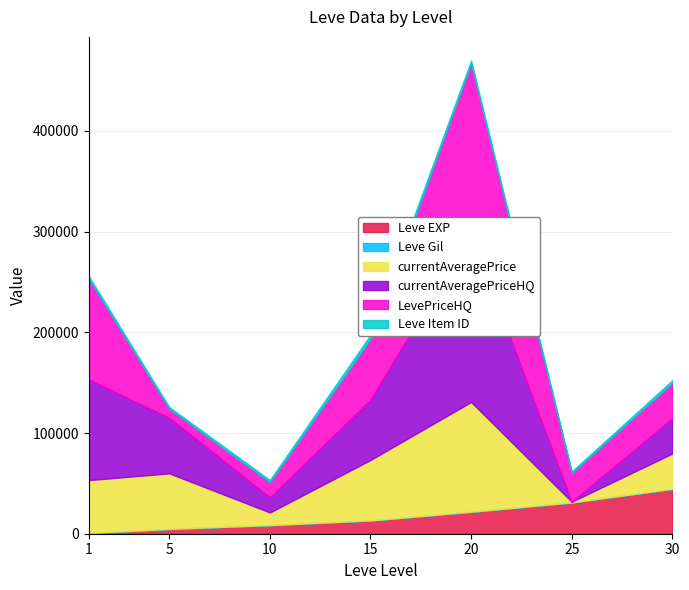

Which series has the largest total across all categories?

currentAveragePriceHQ